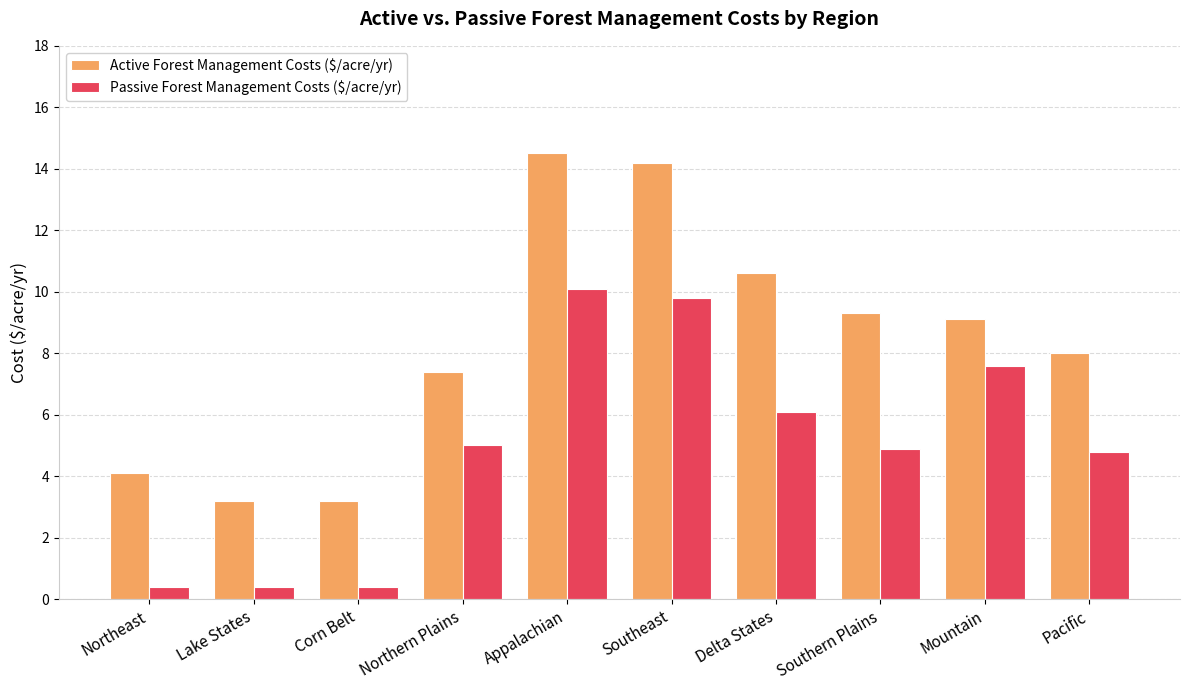

Which series changed the most between Lake States and Pacific?

Active Forest Management Costs ($/acre/yr)